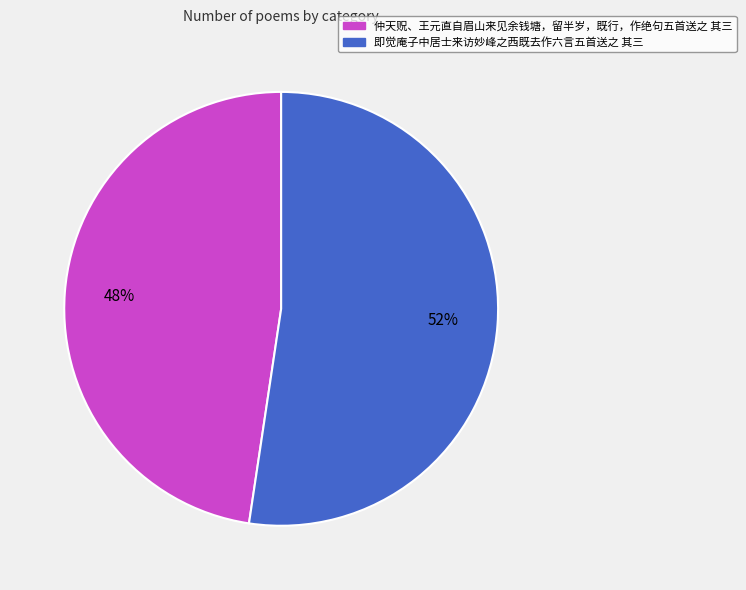

To the nearest percent, what portion does 即觉庵子中居士来访妙峰之西既去作六言五首送之 其三 represent?

52%